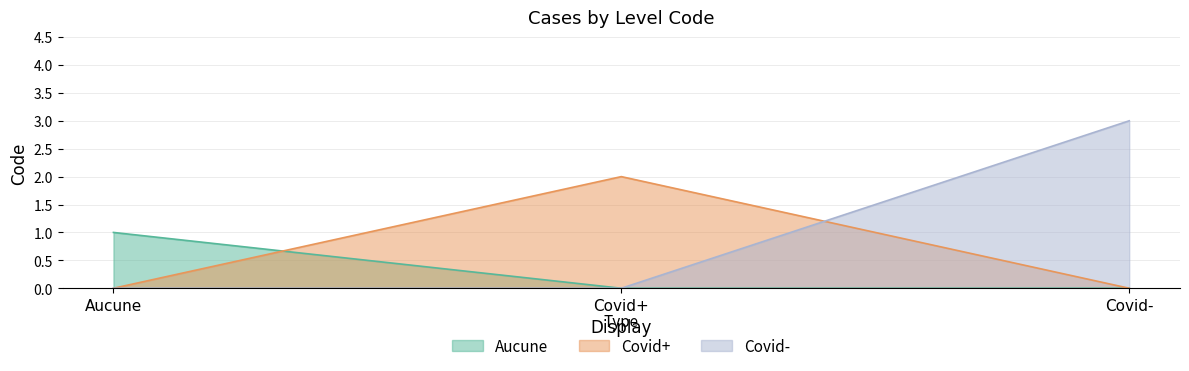

Reading left to right, extract all data points from this chart.

Aucune=1	Covid+=2	Covid-=3